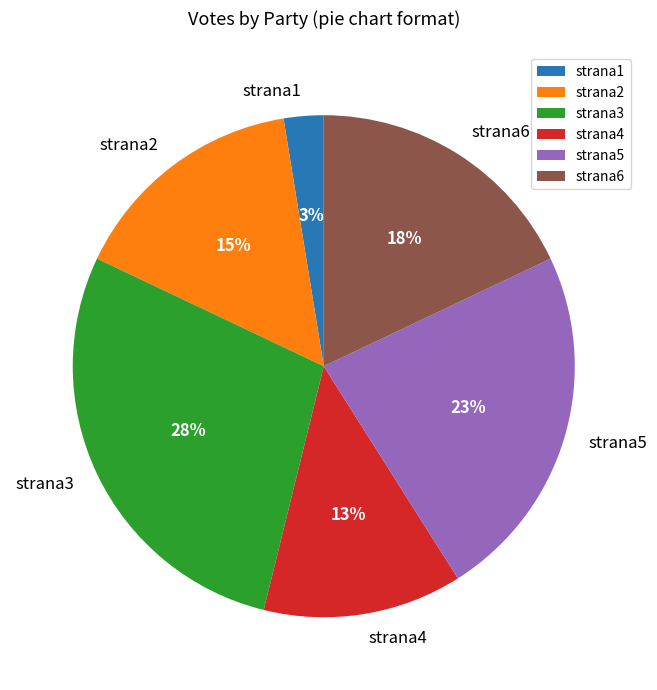

Count the number of slices in the pie.

6